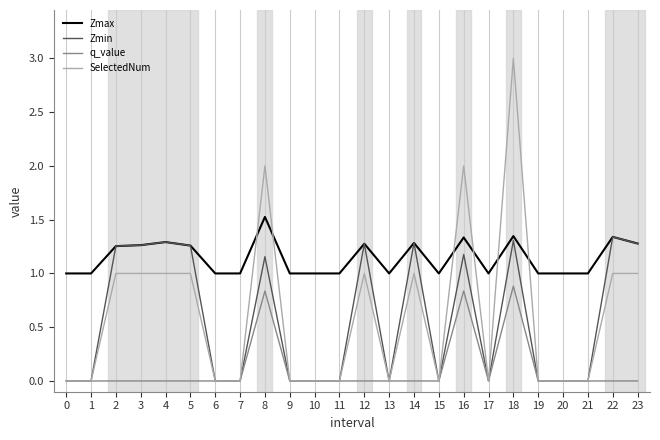

What are all the series names shown in the legend?

Zmax, Zmin, q_value, SelectedNum